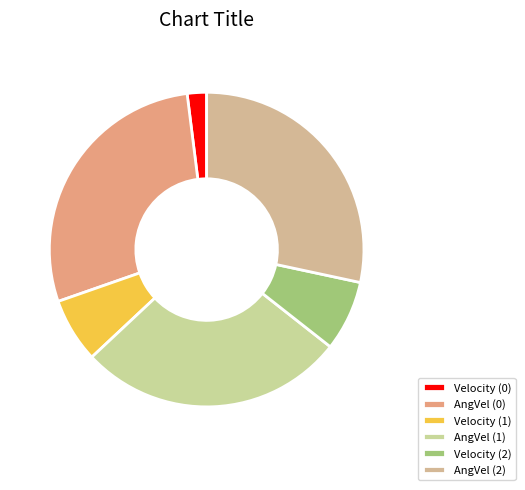

Rank the categories by value from lowest to highest.

Velocity (0), Velocity (1), Velocity (2), AngVel (1), AngVel (0), AngVel (2)